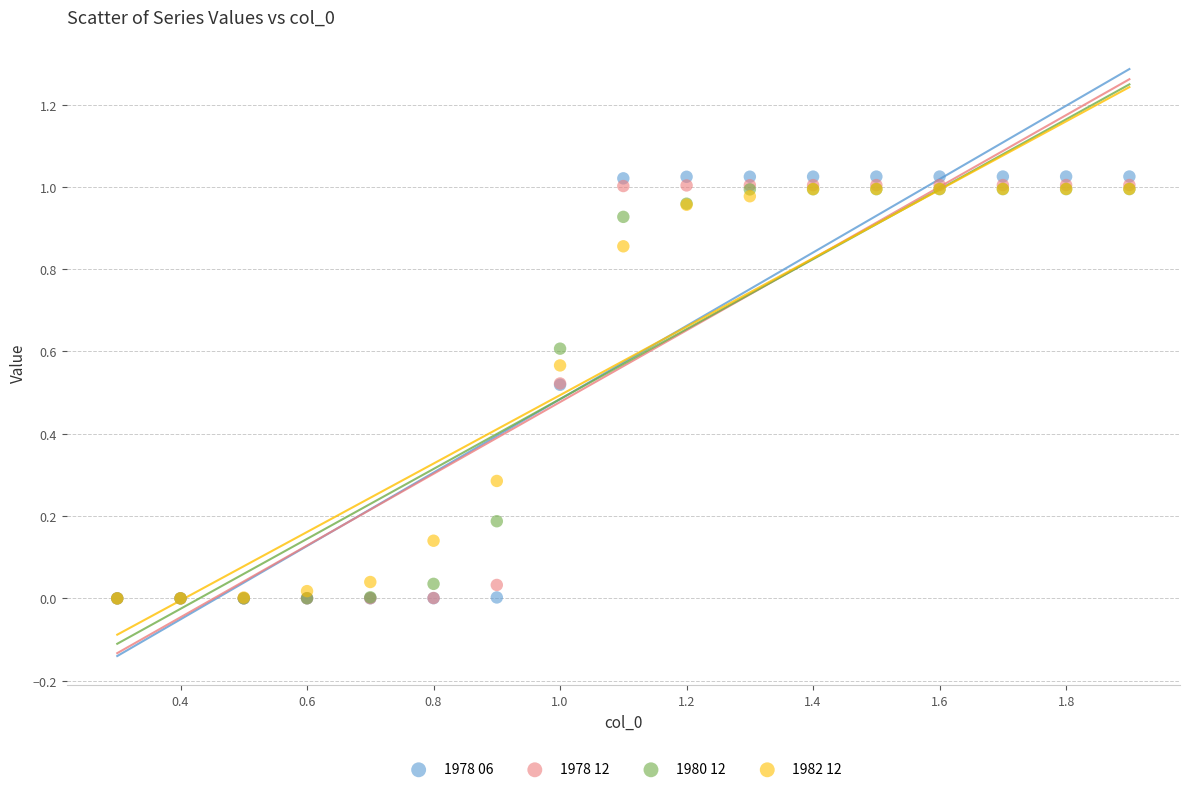

What are all the series names shown in the legend?

1978 06, 1978 12, 1980 12, 1982 12